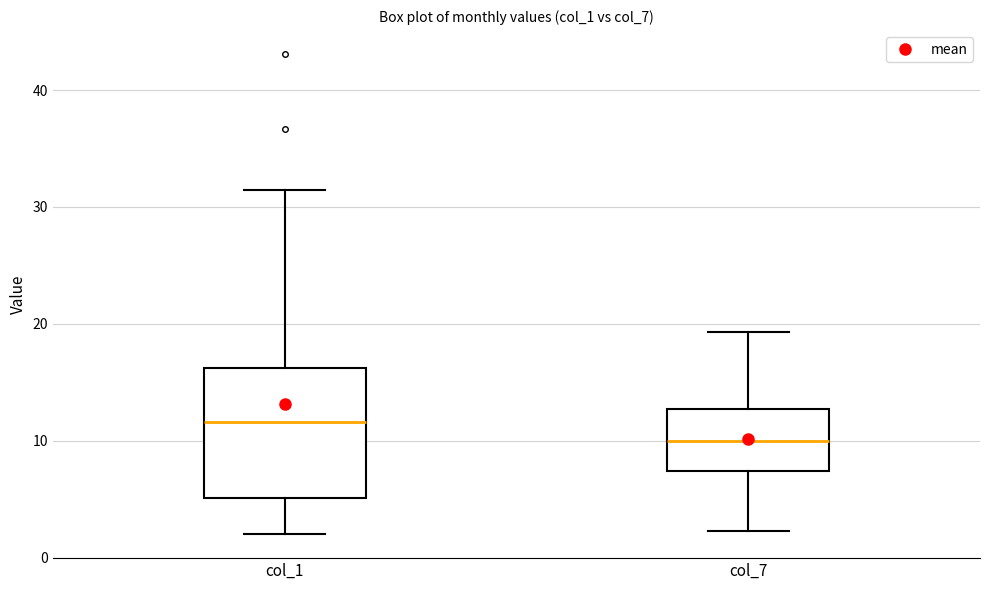

Reading left to right, transcribe this box plot: for each box, give where its median line is, the range the box spans, and where its two whiskers end, as read against the y-axis. The values are not printed on the chart, so give them approximately, as read against the axis.

col_1: median 12, box 5 to 16, whiskers 2 to 31
col_7: median 10, box 7 to 13, whiskers 2 to 19